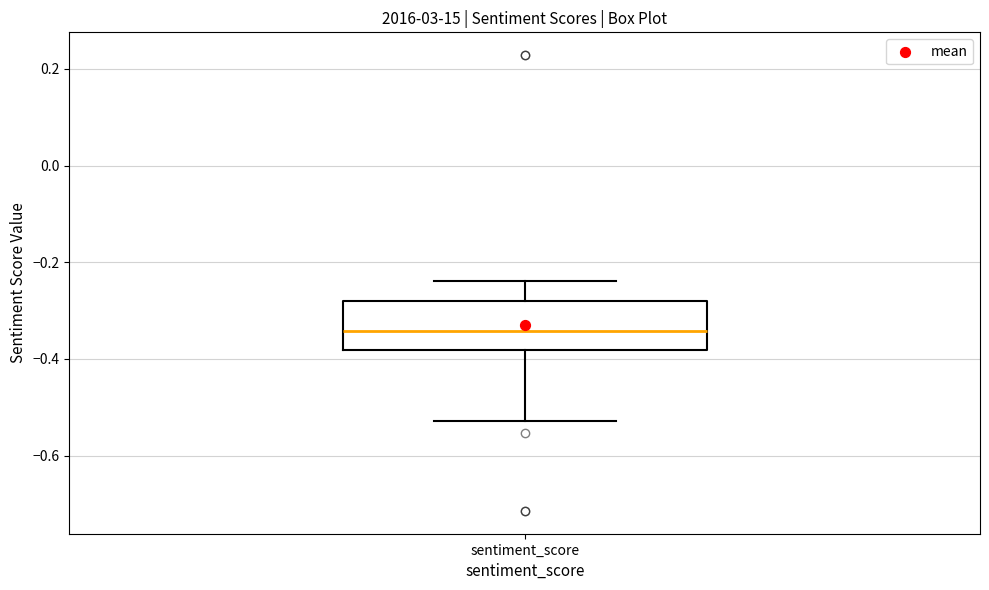

Transcribe this box plot: give where the median line is, the range the box spans, and where the two whiskers end, as read against the y-axis. The values are not printed on the chart, so give them approximately, as read against the axis.

median -0.34, box -0.38 to -0.28, whiskers -0.52 to -0.24